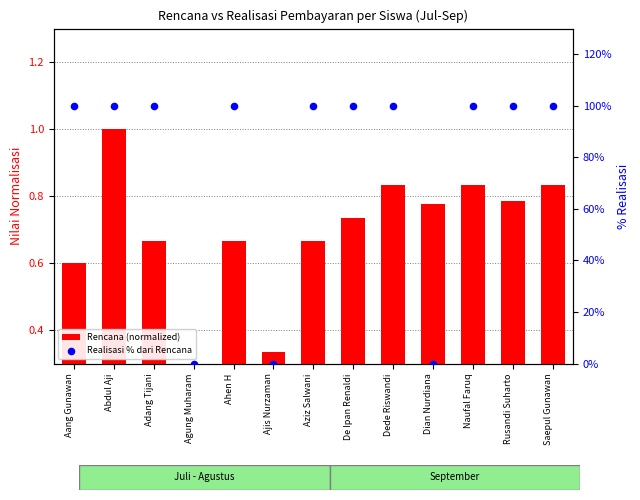

Is the value of Rencana (normalized) at Agung Muharam greater than the value of Realisasi % dari Rencana at Dede Riswandi?

No